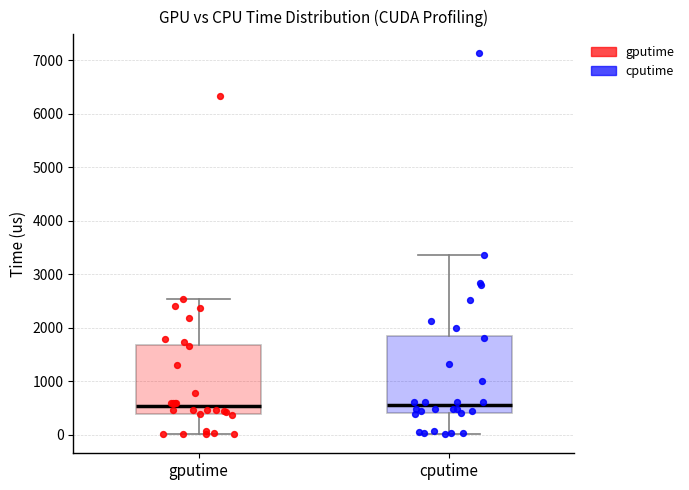

Where is the lower edge of the box for gputime on the y-axis? The values are not printed on the chart, so give them approximately, as read against the axis.

400